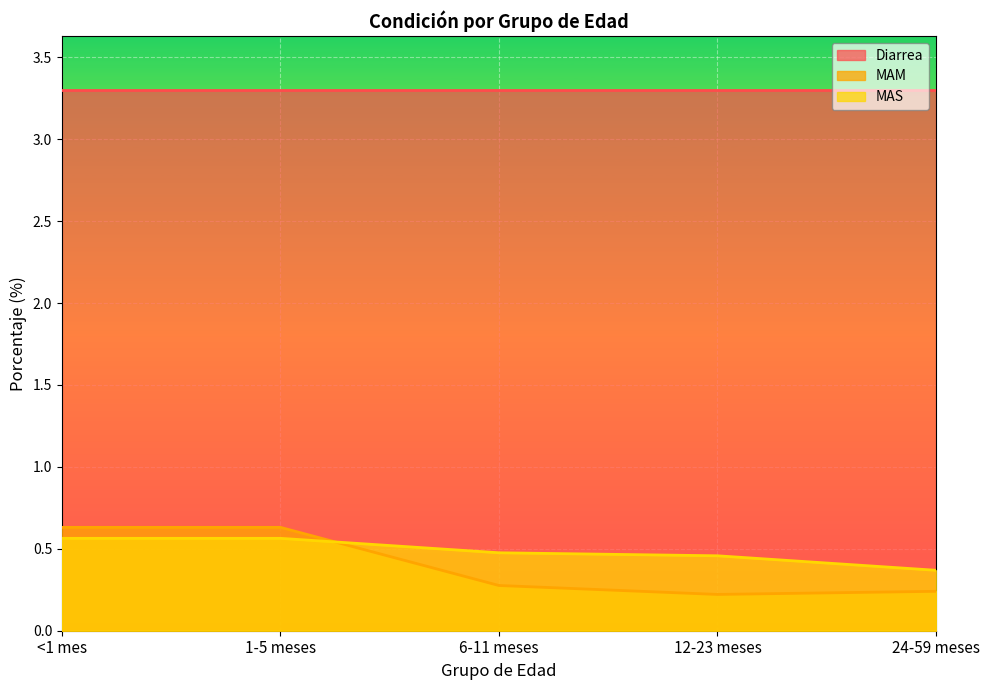

Between 1-5 meses and <1 mes, which is larger?

1-5 meses